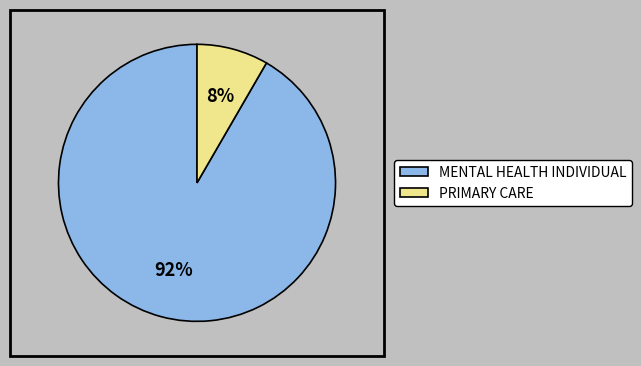

To the nearest percent, what is the combined percentage of PRIMARY CARE and MENTAL HEALTH INDIVIDUAL?

100%